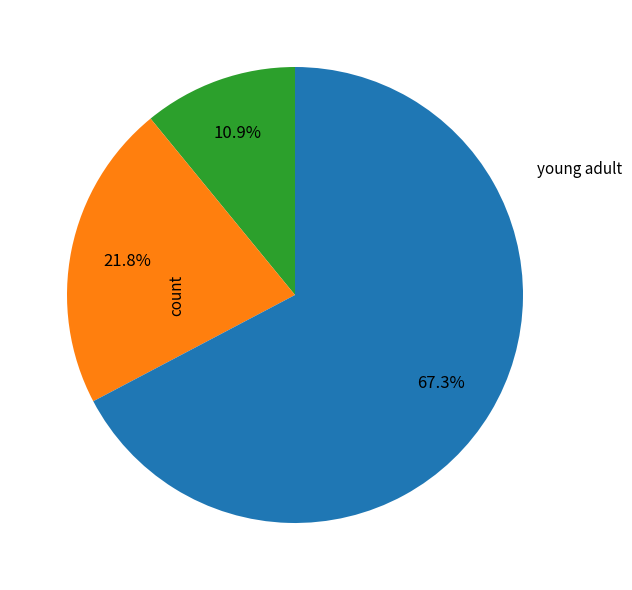

Is there any slice that represents more than half of the pie?

Yes